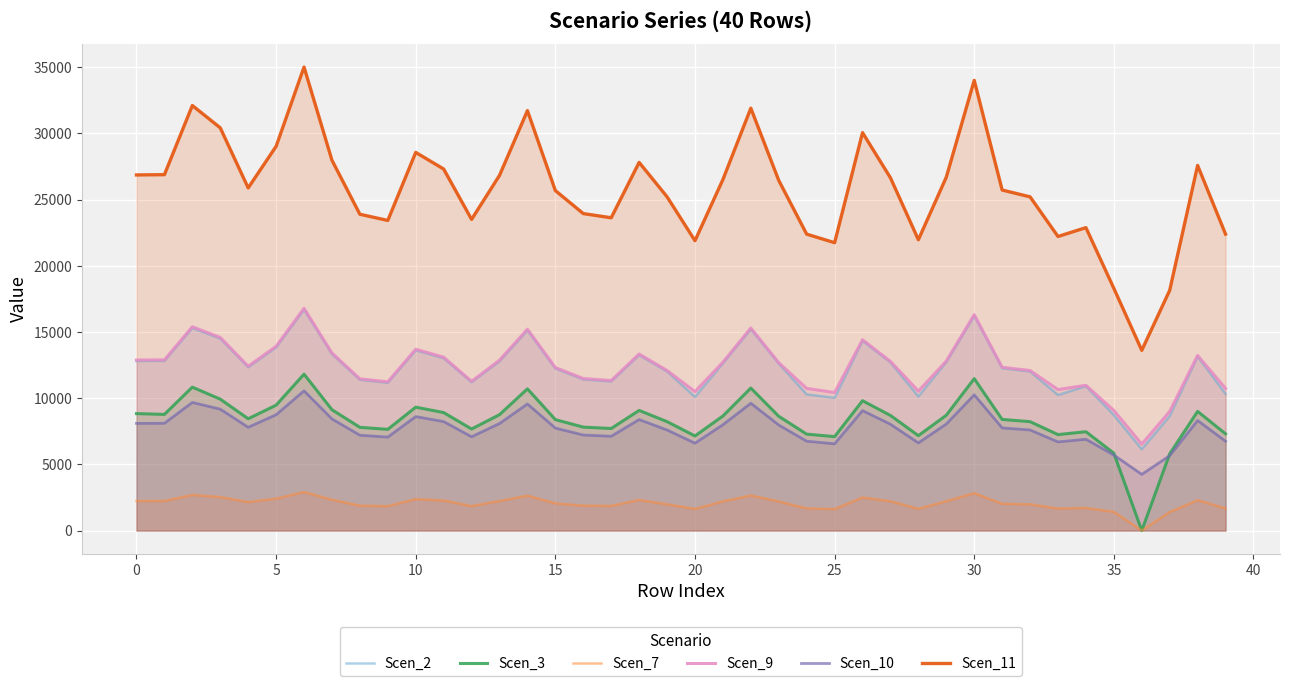

What is the approximate value of Scen_11 at 38?

27583.9